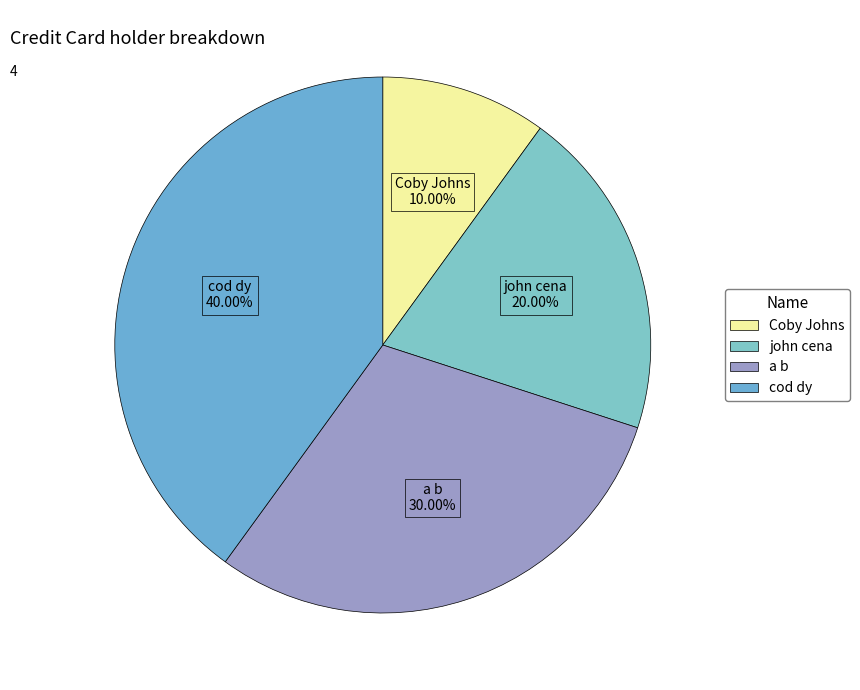

The a b slice represents 44% of the pie. True or false?

False